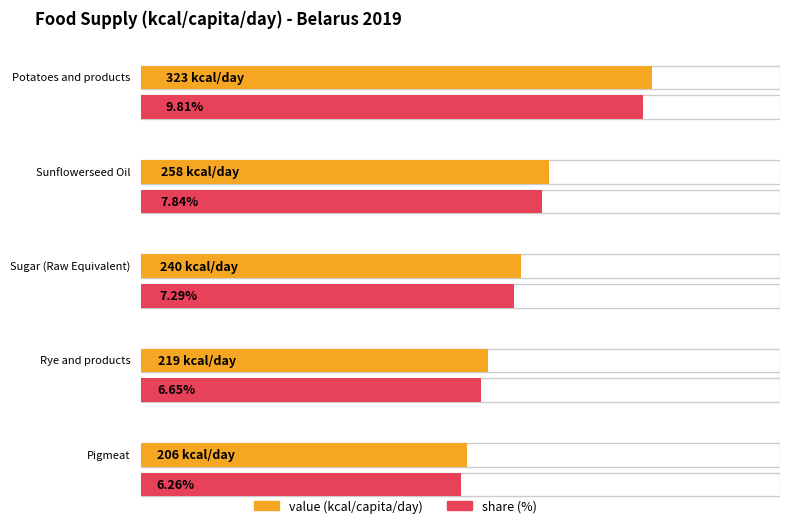

What is the value of the value bar at the 1st from the left?

323.0